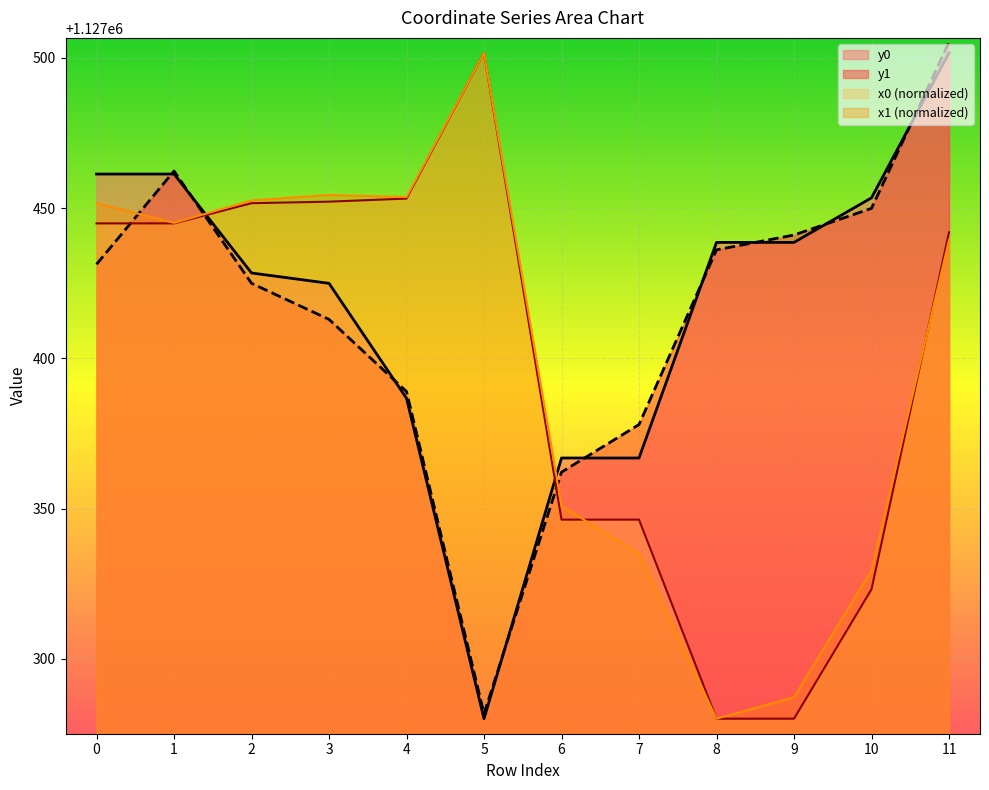

List the series in order of their peak value, lowest first.

x0, y0, x1, y1